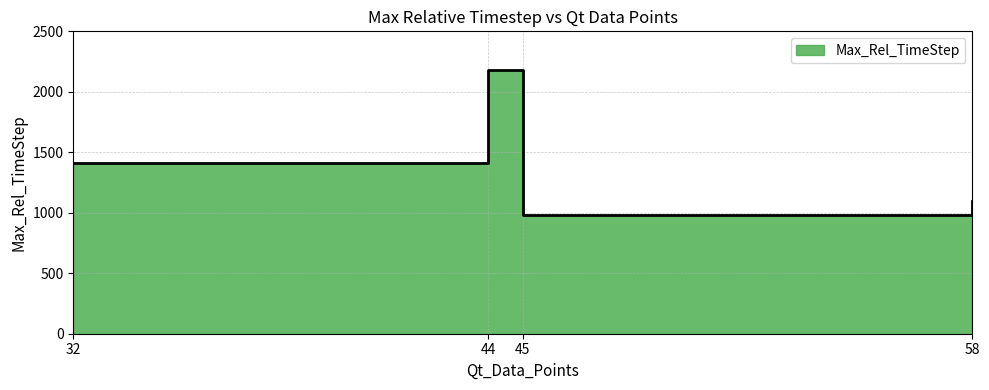

Is it true that the value at 45 is 1676?

False